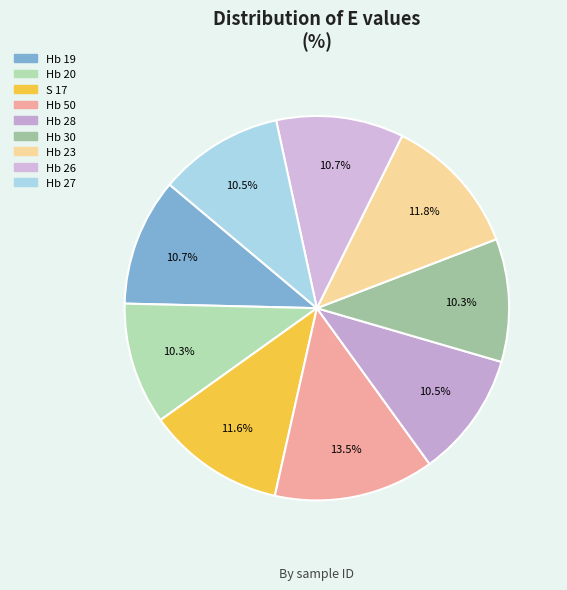

How many segments does this pie chart have?

9